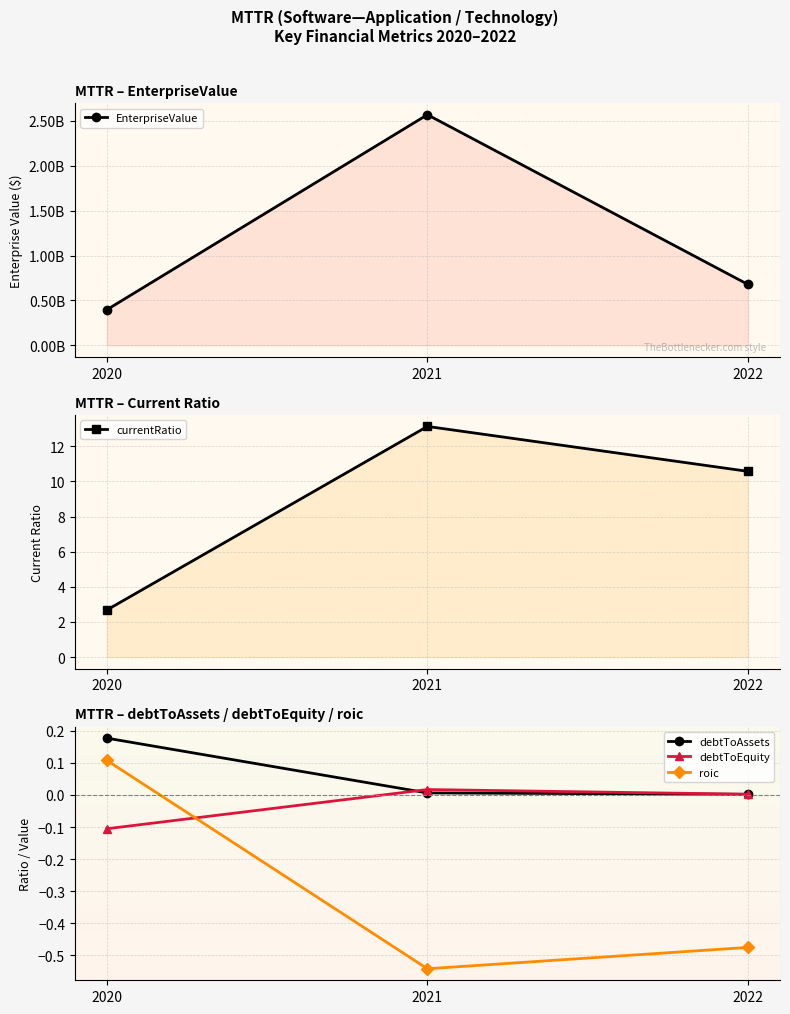

How many data points in currentRatio are less than 10?

1